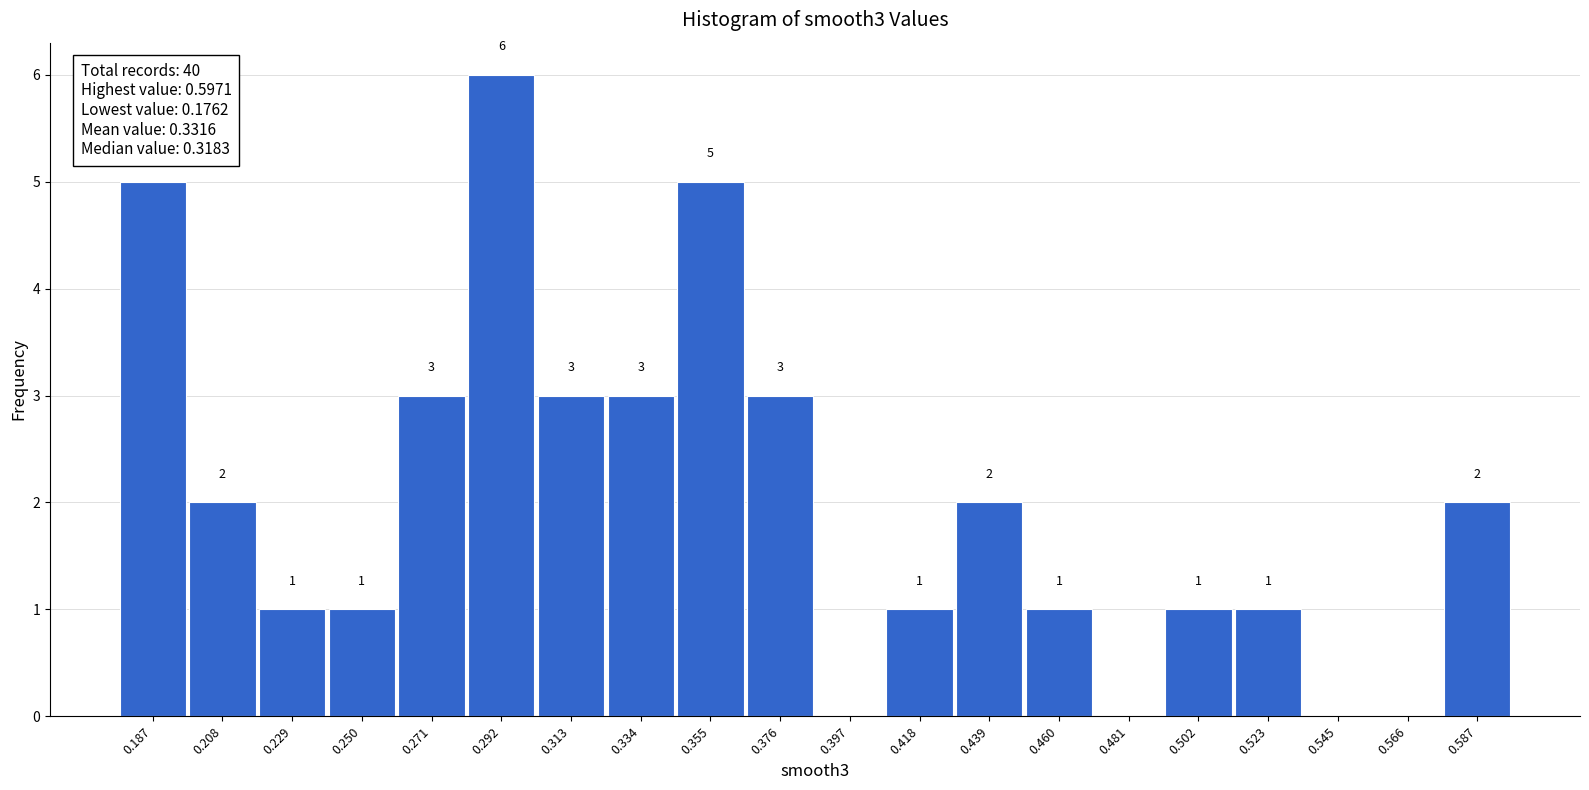

Over which range of the x-axis is the bar tallest?

0.280 to 0.300